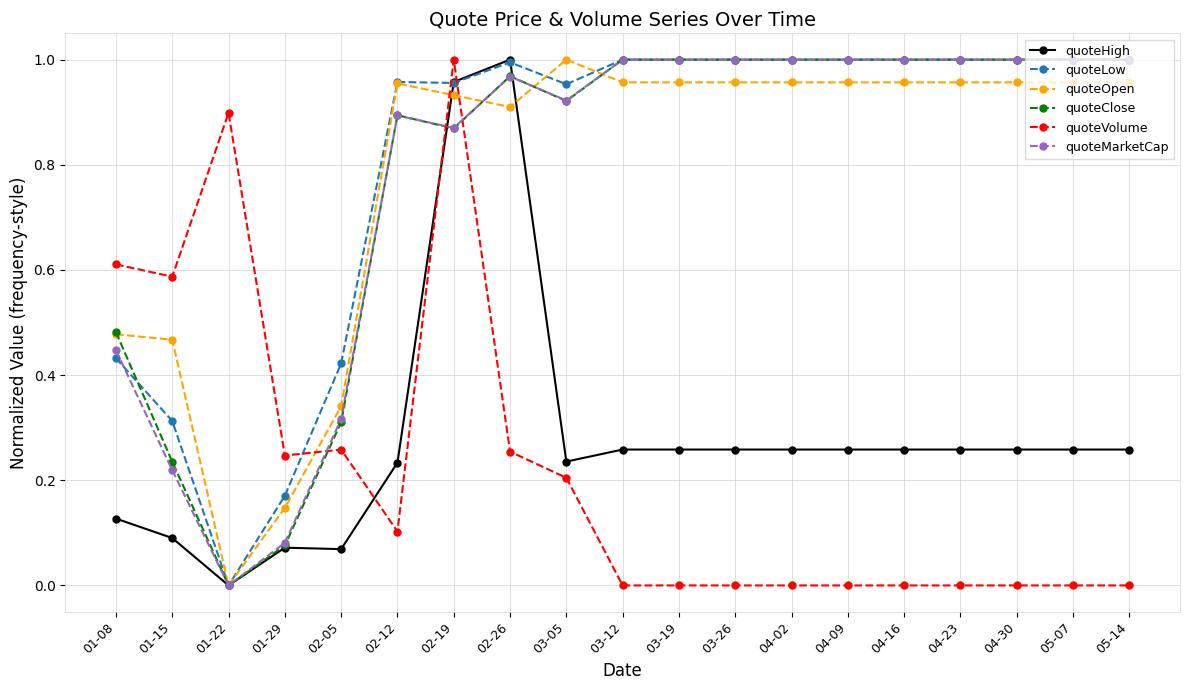

What is the label of the 17th point from the right?

01-22